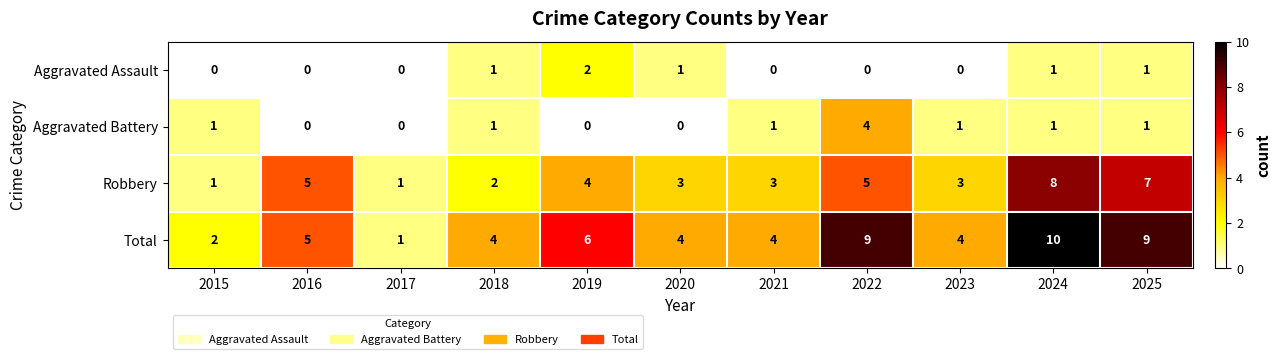

Which series has the largest total across all categories?

Total